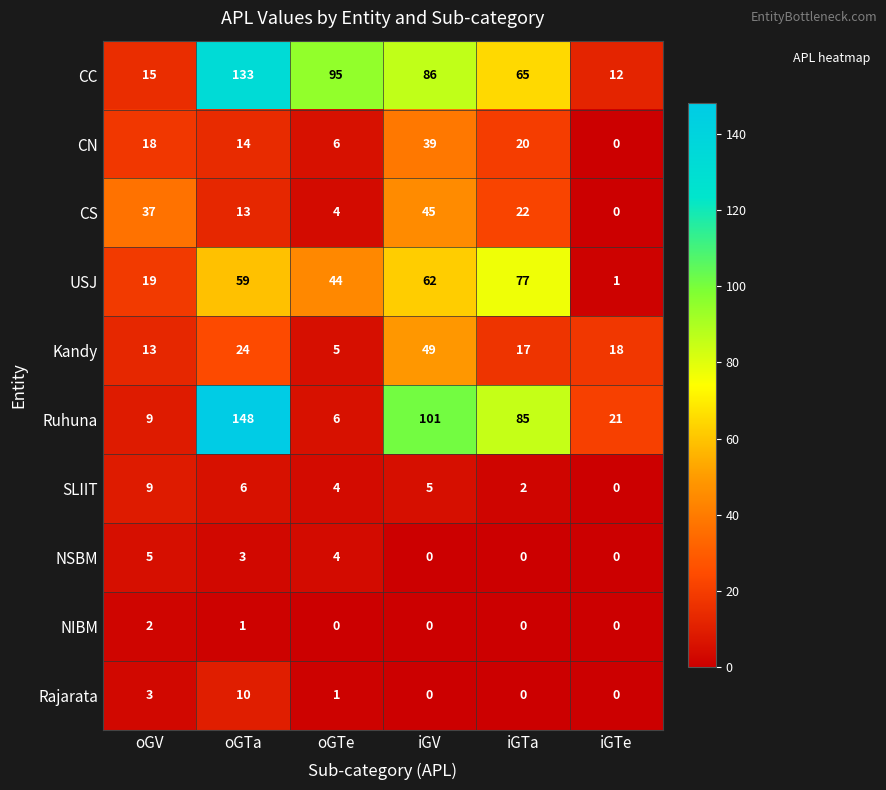

Which series changed the most between oGV and oGTe?

CC